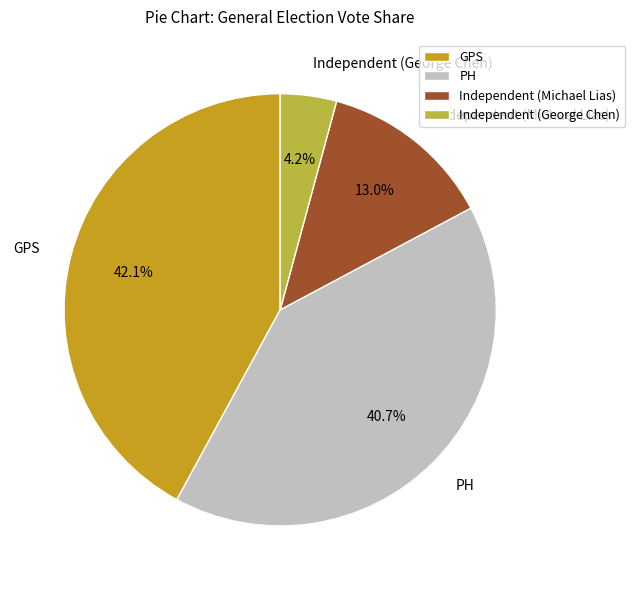

Which slice is the smallest?

Independent (George Chen)